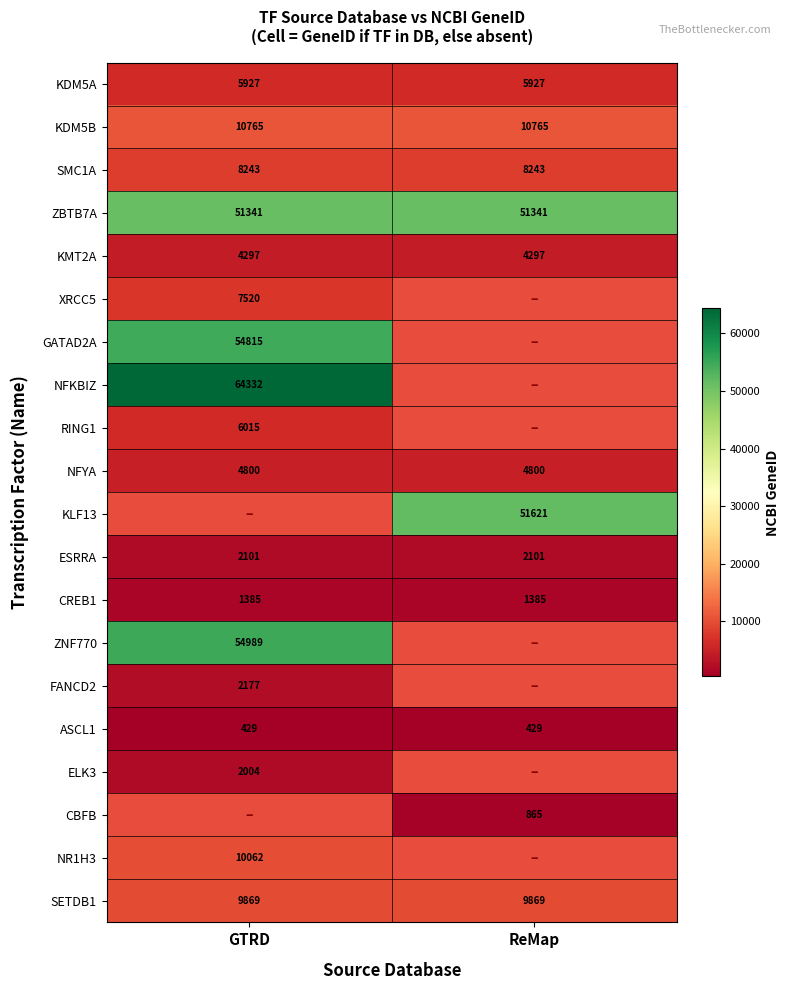

Is the value of GATAD2A at GTRD greater than the value of ASCL1 at ReMap?

Yes